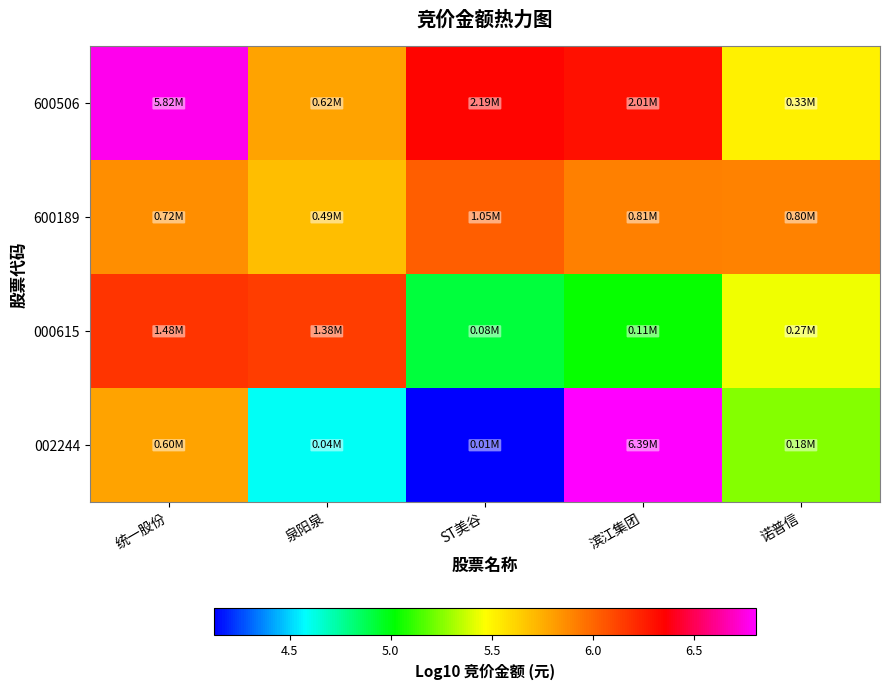

At 泉阳泉, list the series in order from smallest to largest.

002244, 600189, 600506, 000615